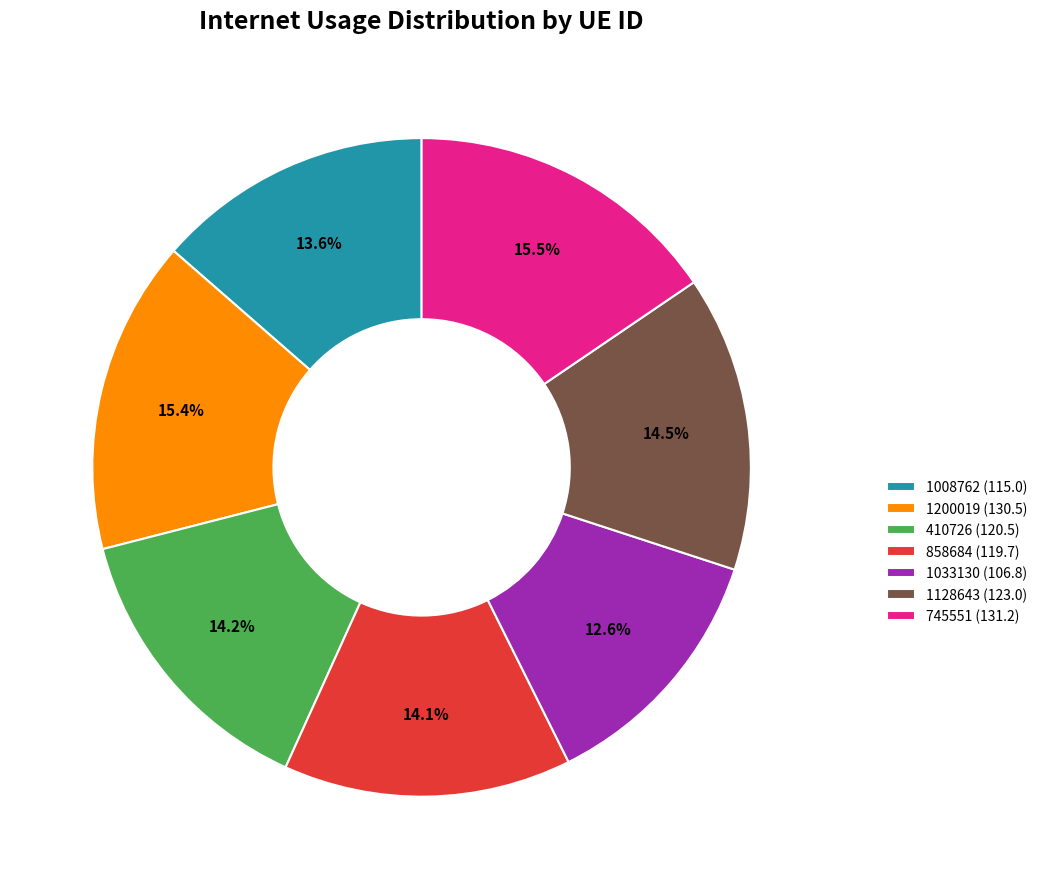

True or false: 1200019 accounts for 23% of the total.

False